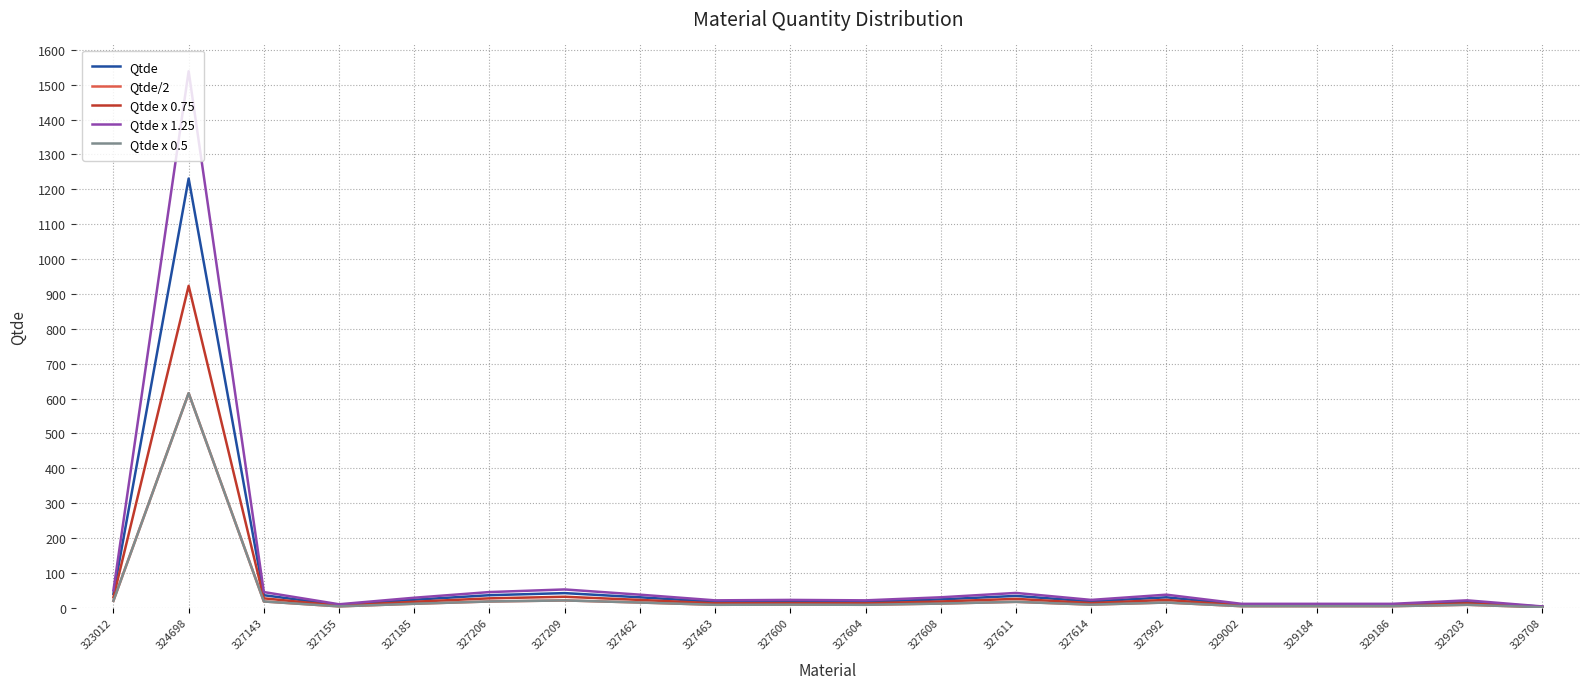

Which series changed the most between 327143 and 329708?

Qtde x 1.25